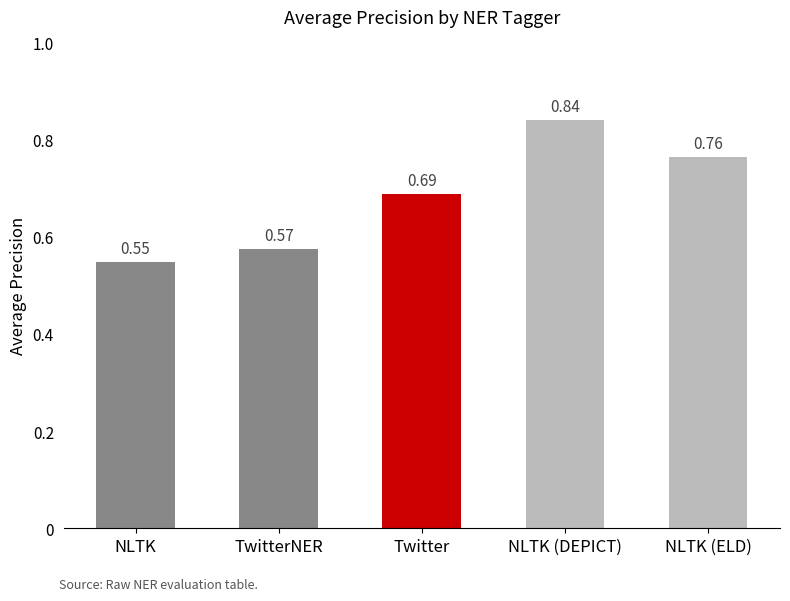

List the labels in order of value, largest first.

NLTK (DEPICT), NLTK (ELD), Twitter, TwitterNER, NLTK